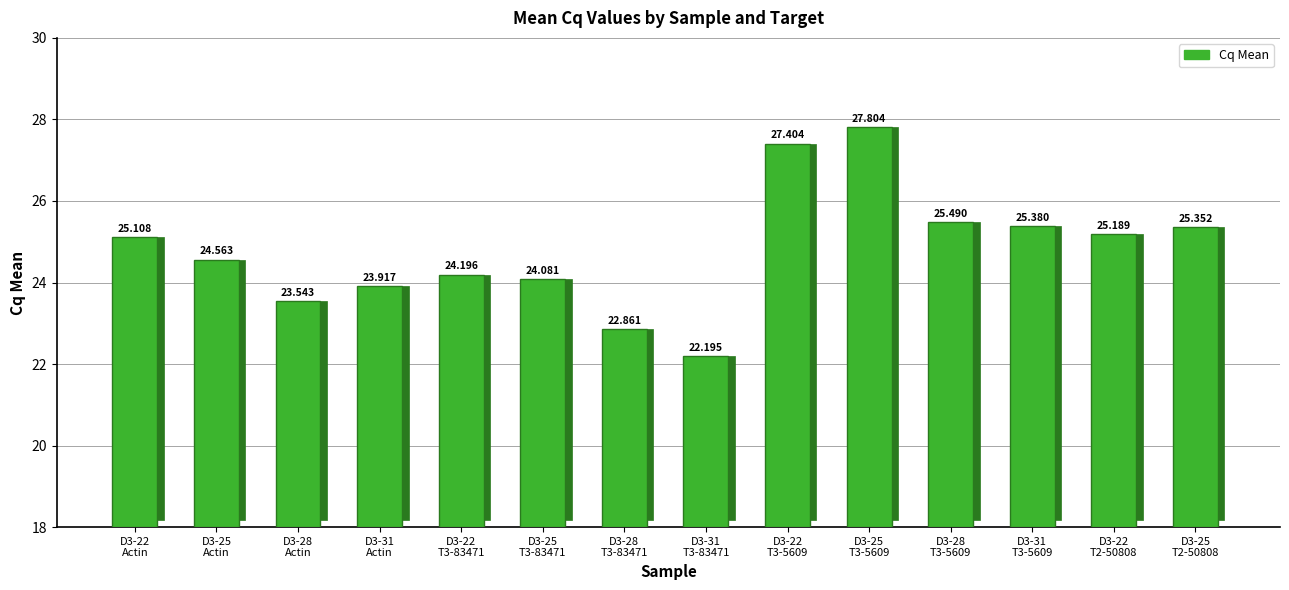

Which has a higher value, D3-28
Actin or D3-25
T3-5609?

D3-25
T3-5609